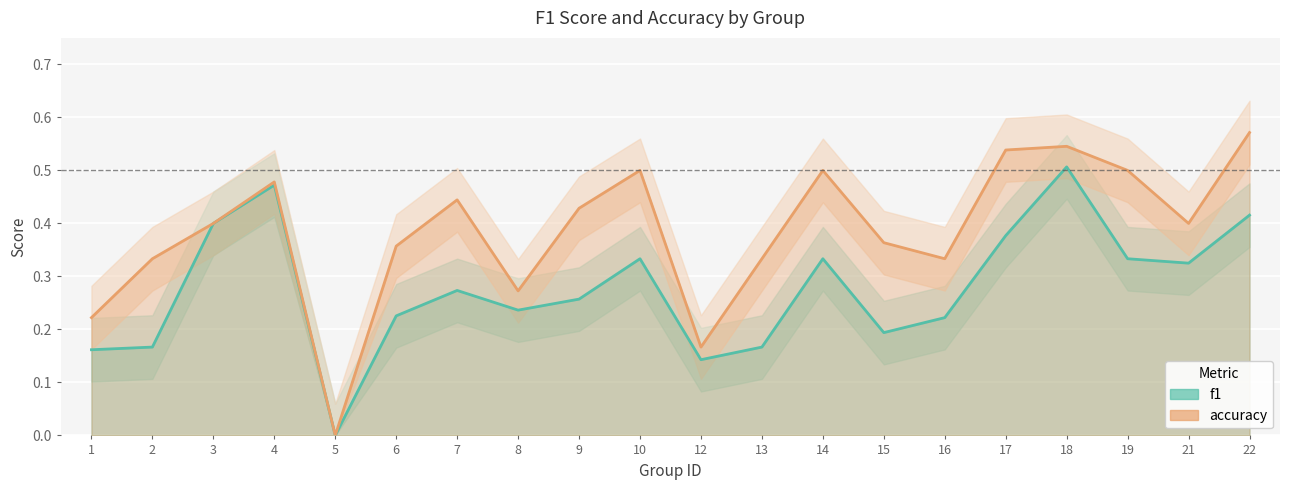

Which has a higher value, 3 or 12?

3